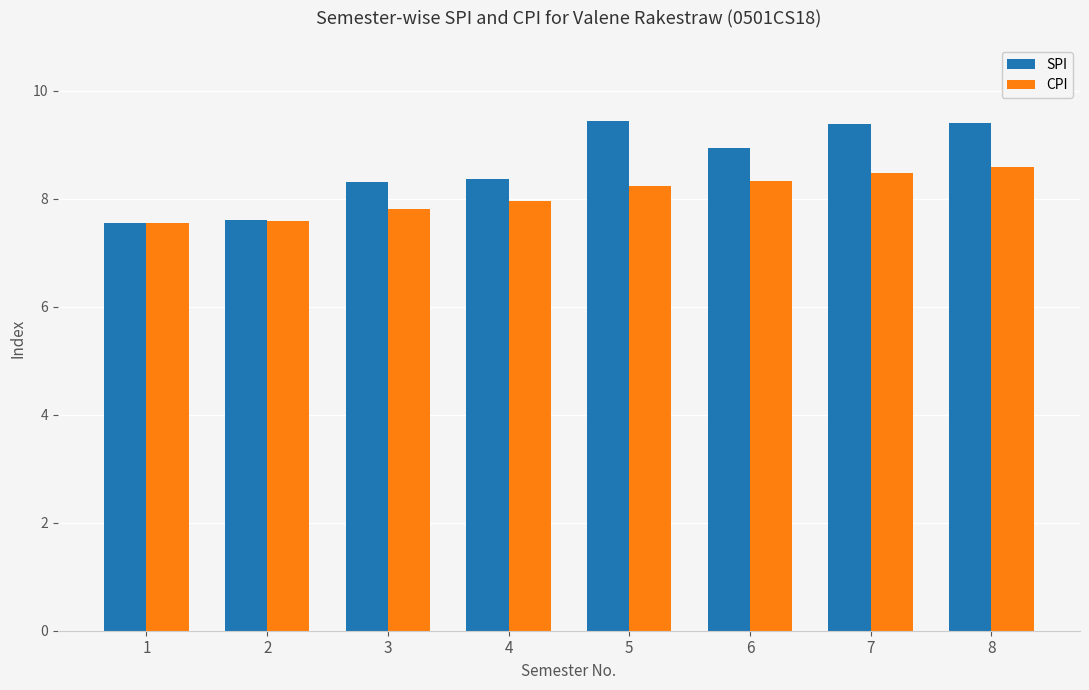

How many series are shown in this chart?

2